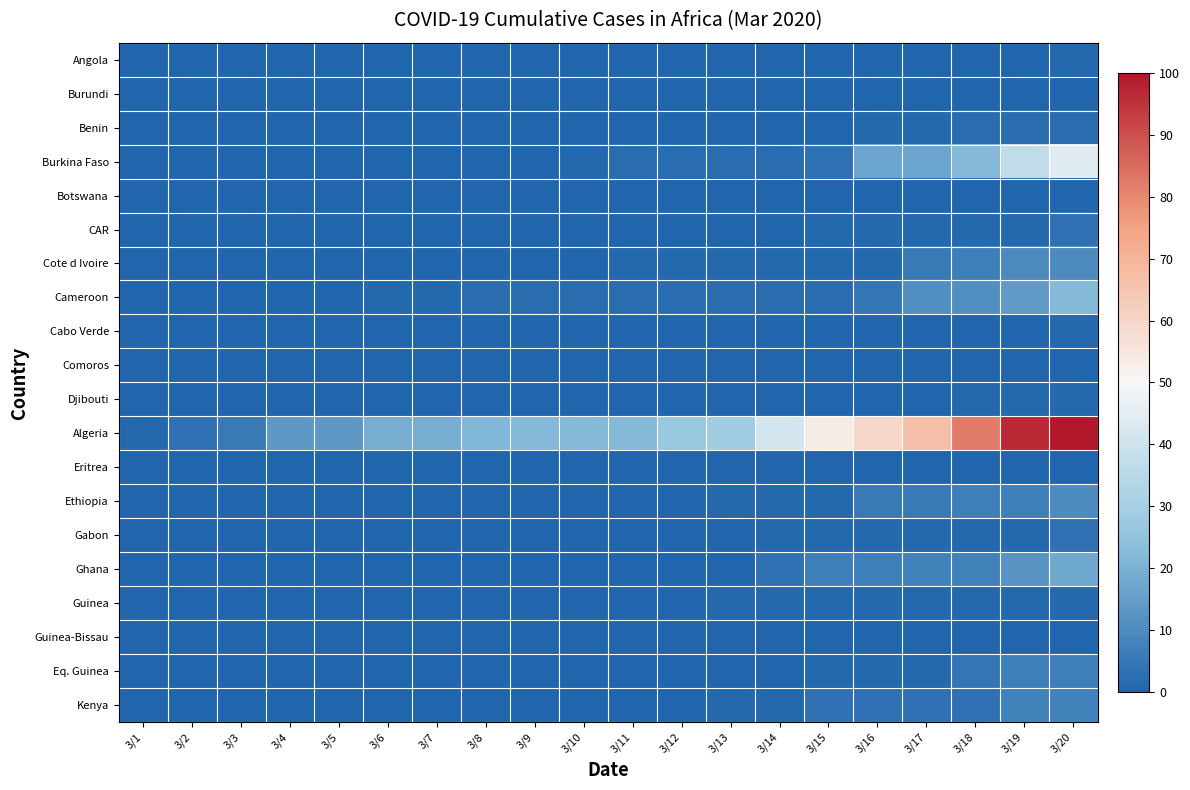

Which series has the largest total across all categories?

Algeria